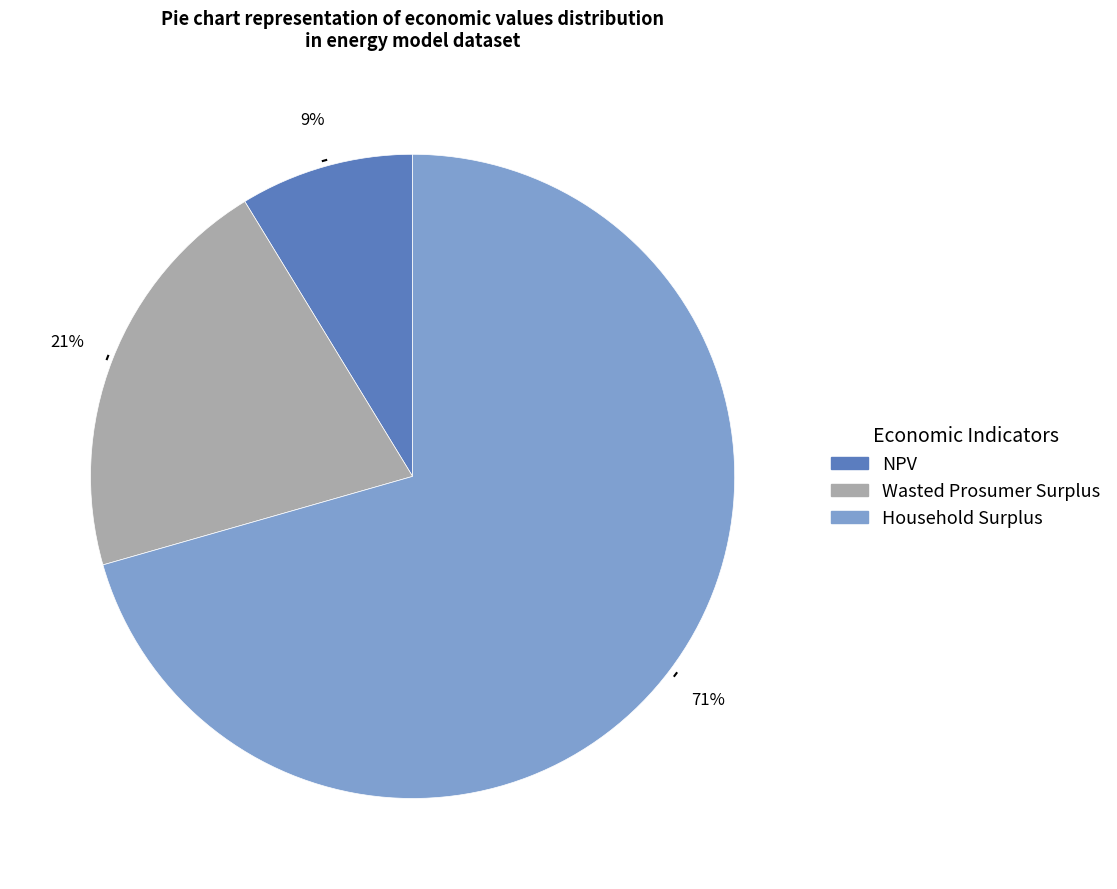

Which slice is the smallest?

NPV